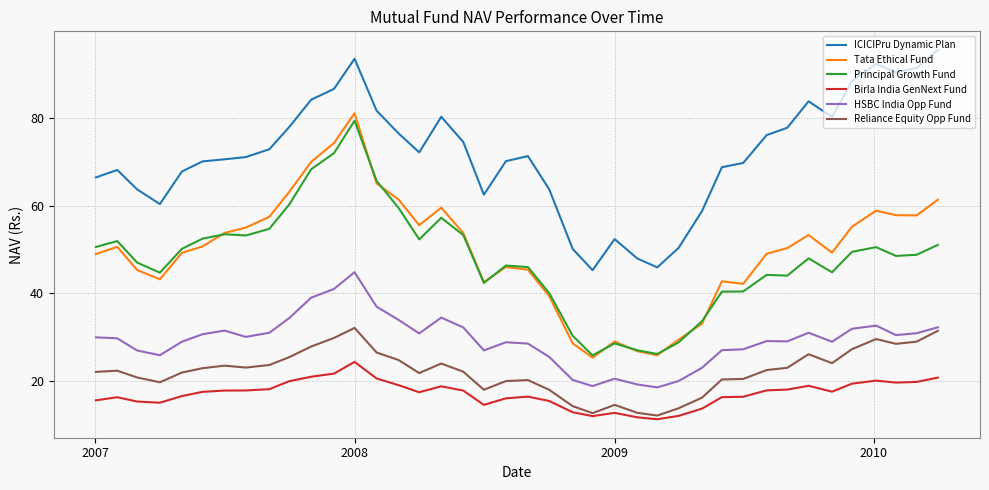

How many lines are shown in the chart?

6